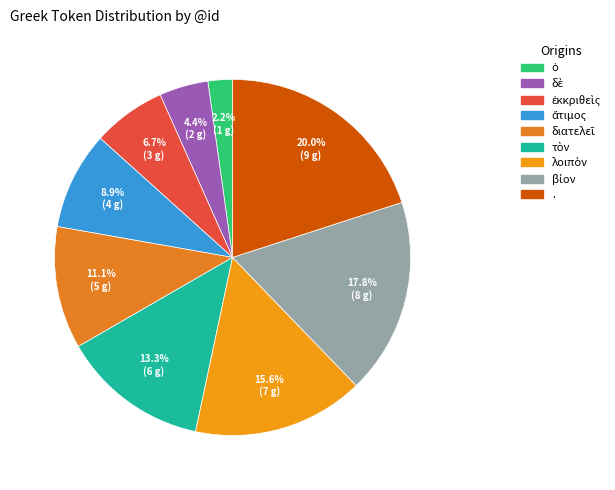

To the nearest percent, what is the combined percentage of δὲ and ἄτιμος?

13%